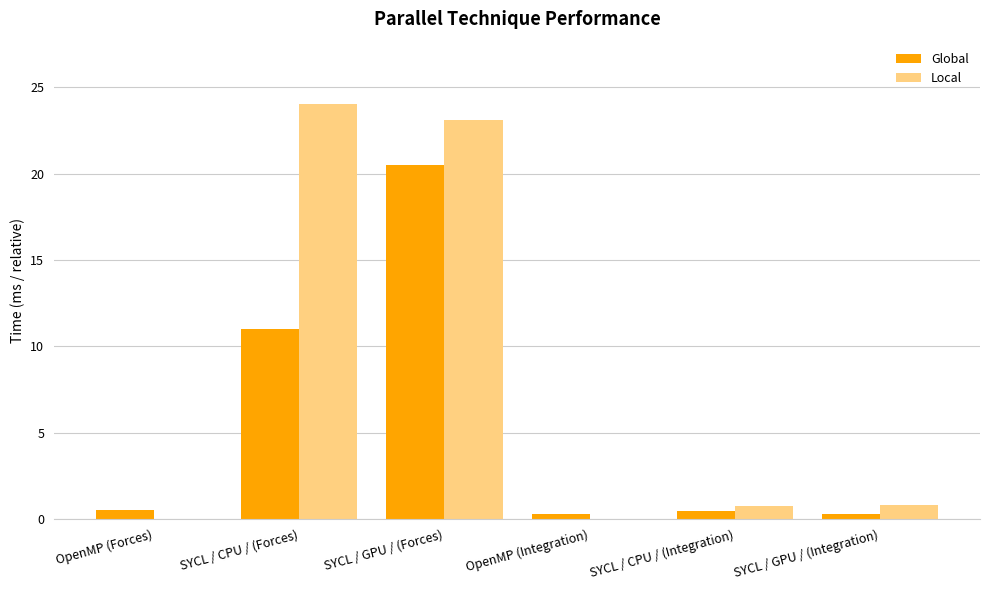

Where is Global nearest to the value 10?

SYCL / CPU / (Forces)